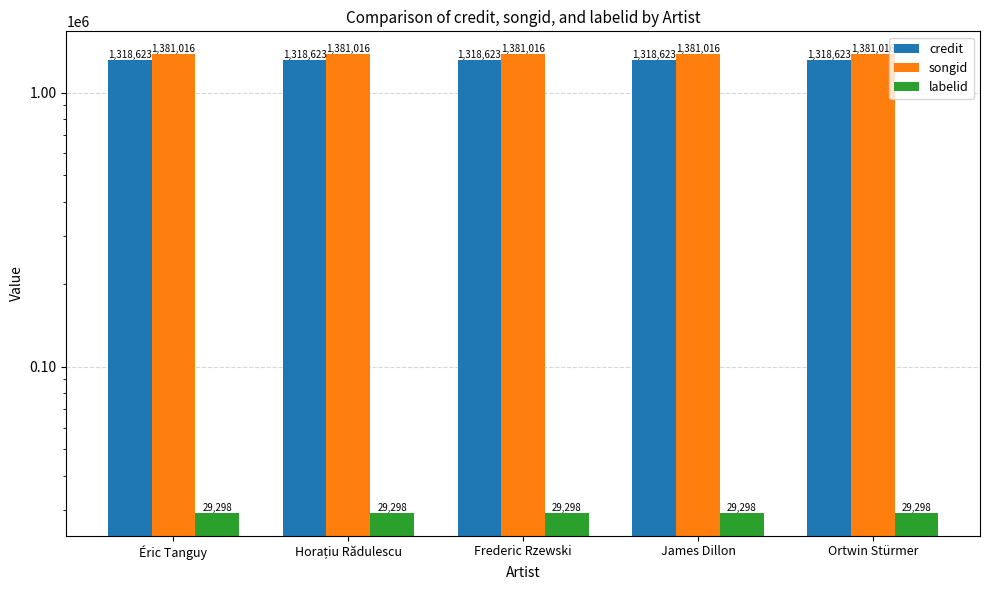

Are the bars grouped side by side (vs. stacked)?

Yes